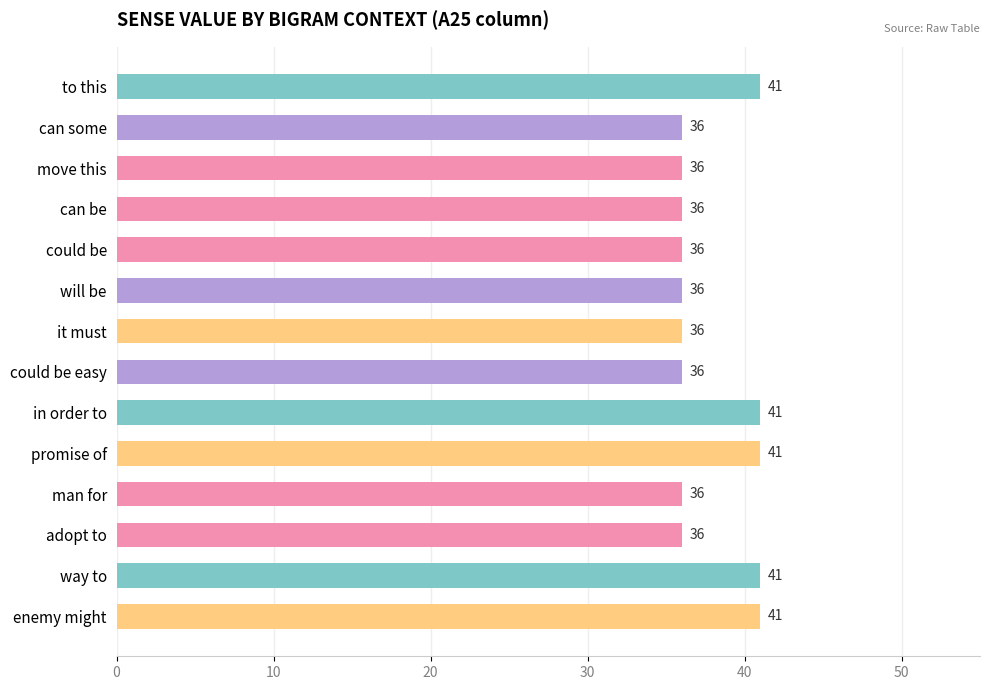

Reading top to bottom, list all the values displayed in this chart.

41	36	36	36	36	36	36	36	41	41	36	36	41	41